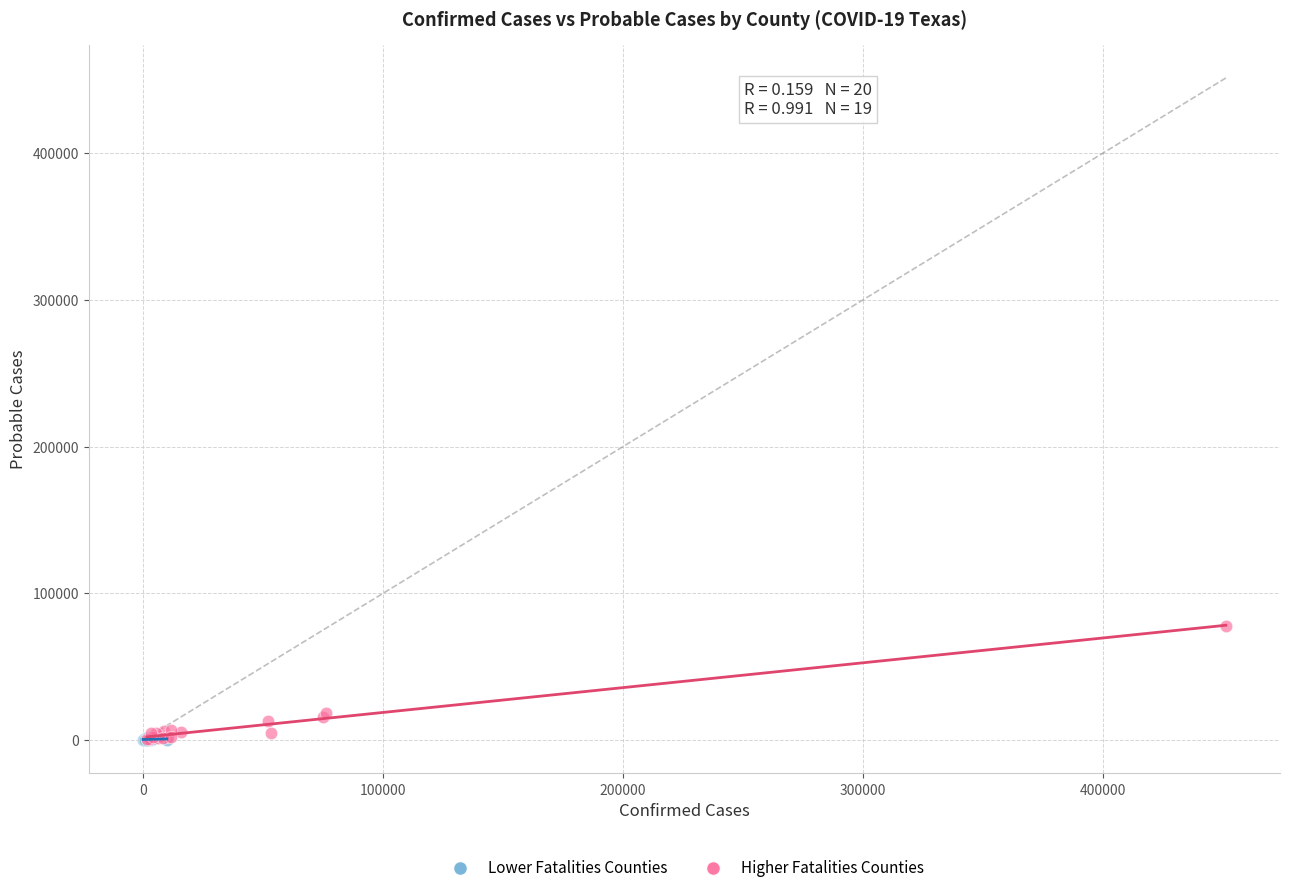

What are all the series names shown in the legend?

Lower Fatalities Counties, Higher Fatalities Counties